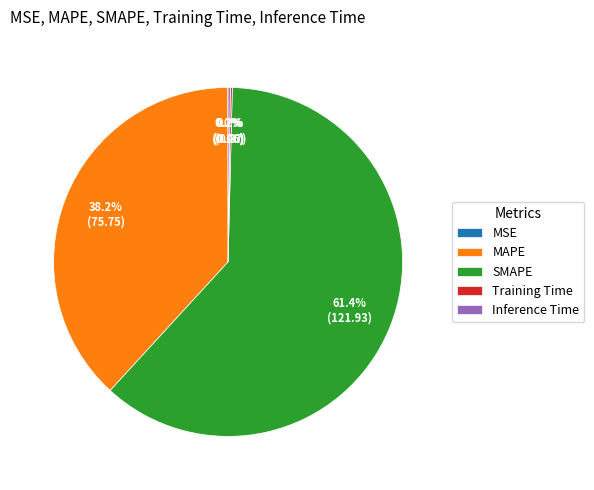

To the nearest percent, what is the difference between the largest and smallest slice percentages?

61%